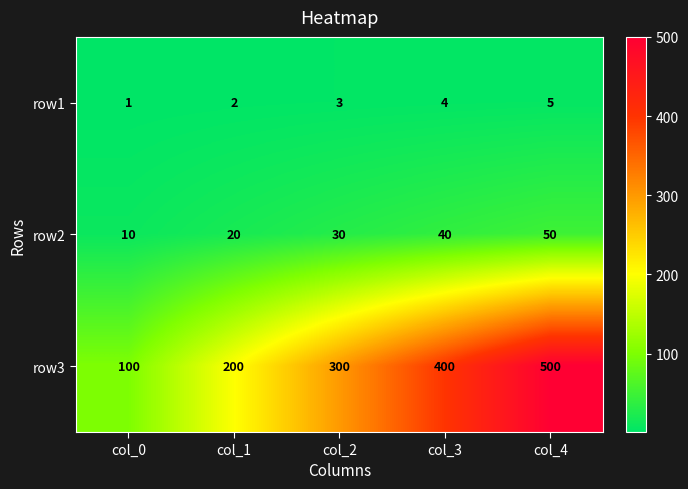

Reading left to right, list all the values displayed in this chart.

row1: 1	2	3	4	5
row2: 10	20	30	40	50
row3: 100	200	300	400	500